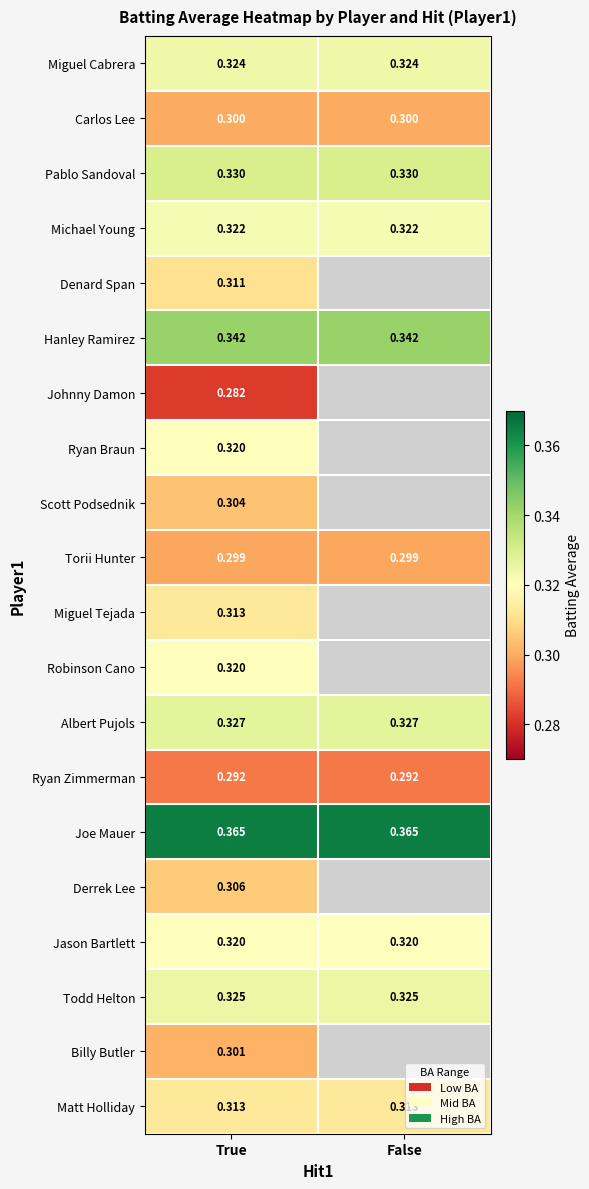

What is the total value across all series at True?

6.3